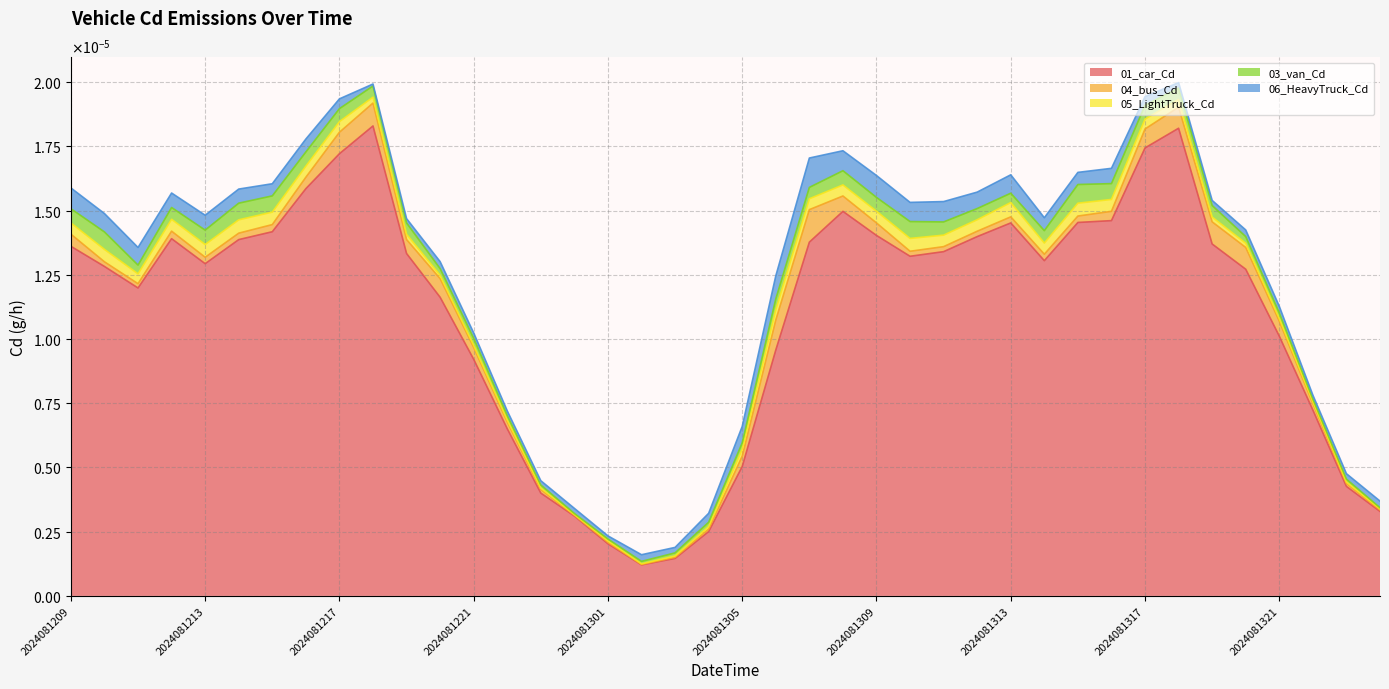

In 04_bus_Cd, how many points are lower than both neighbors (excluding endpoints)?

4